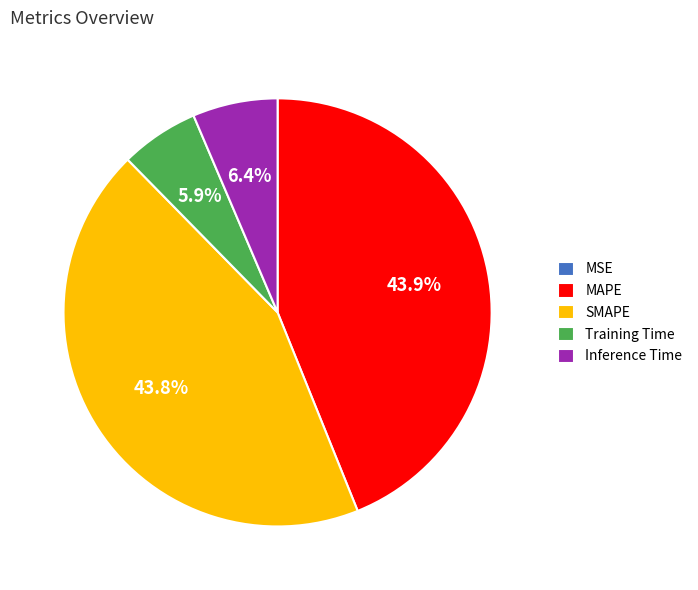

Does any single category account for the majority?

No